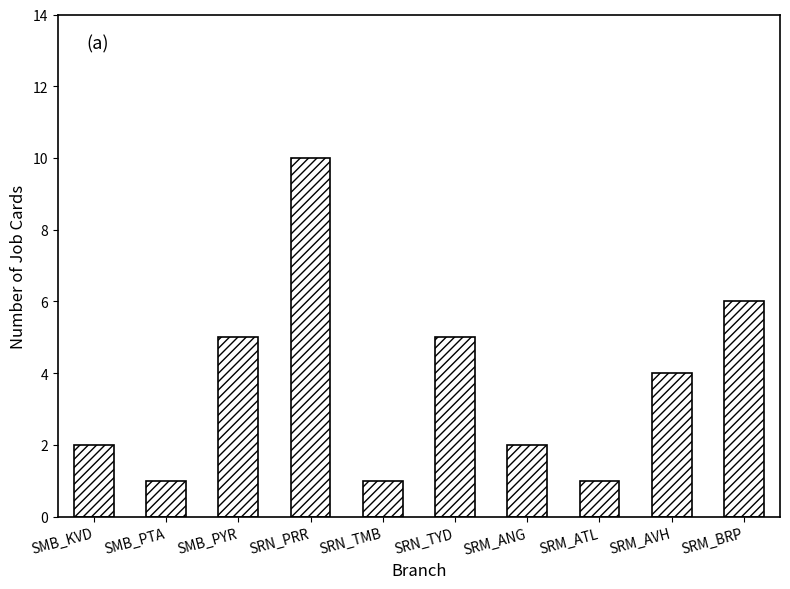

What is the sum of the values at SRM_ANG and SRM_BRP?

8